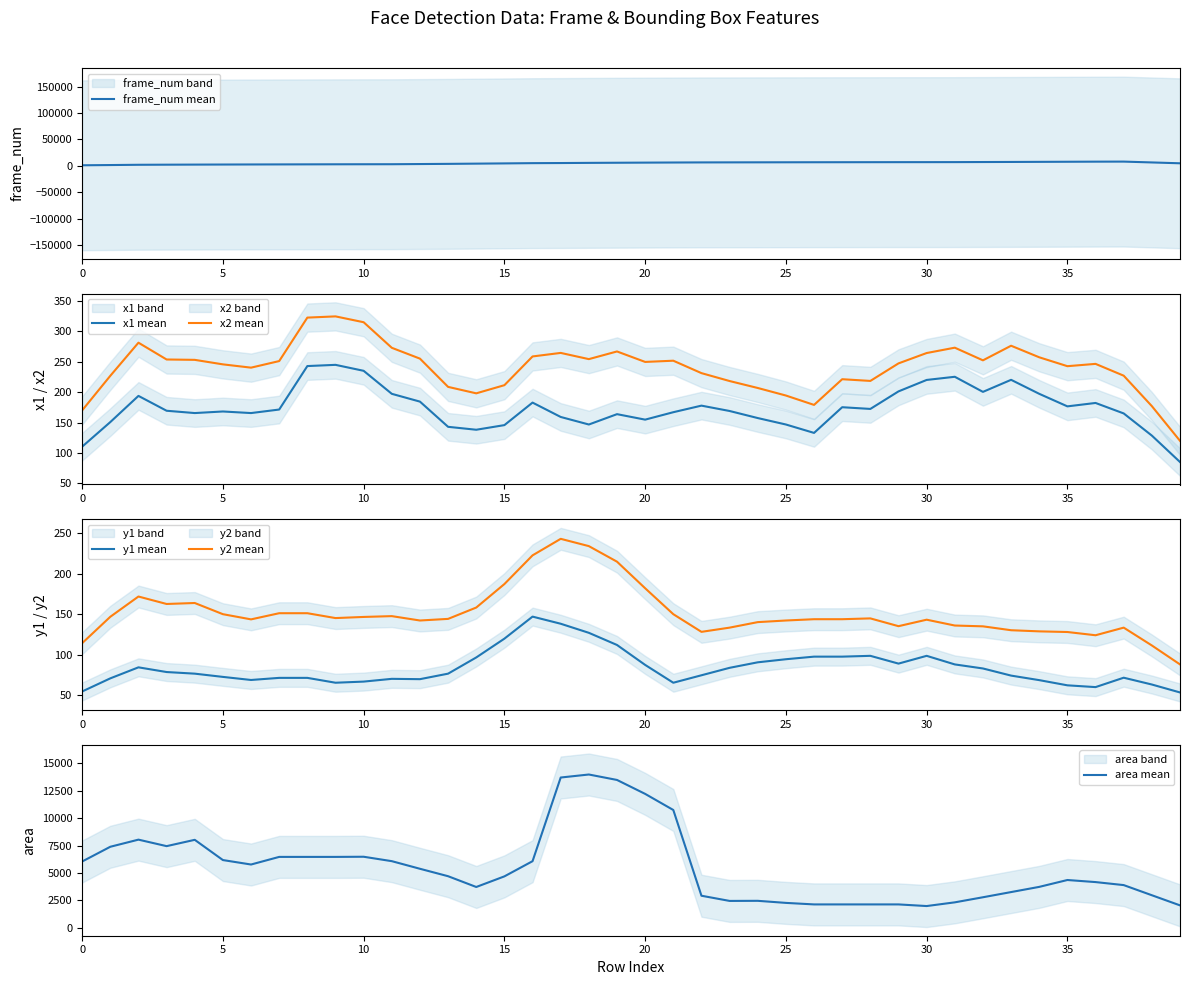

At how many categories does at least one series exceed 8691?

5